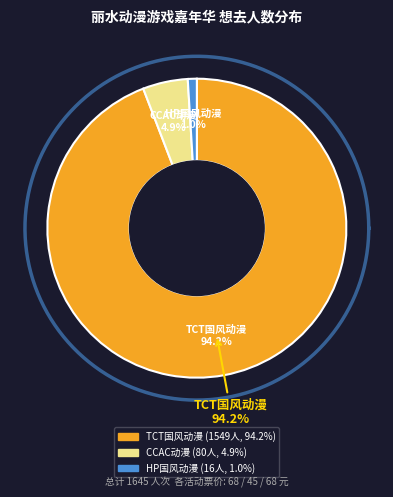

To the nearest percent, what percentage of the pie is 丽水·2024首届TCT国风动漫游戏嘉年华?

94%